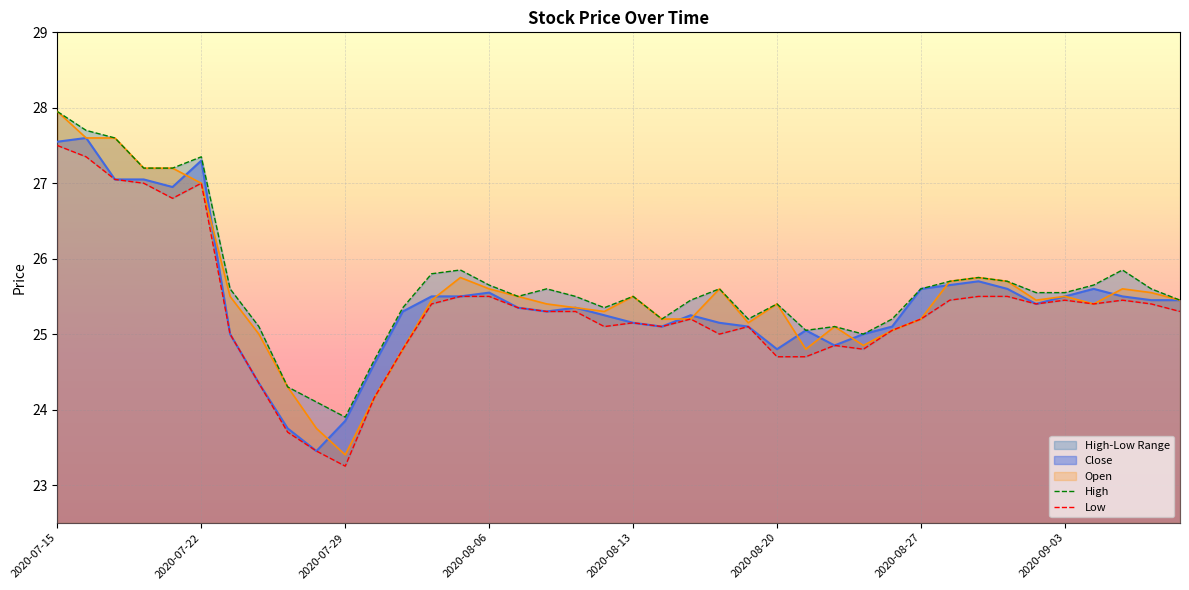

What is the sum of all Low values?

1012.5